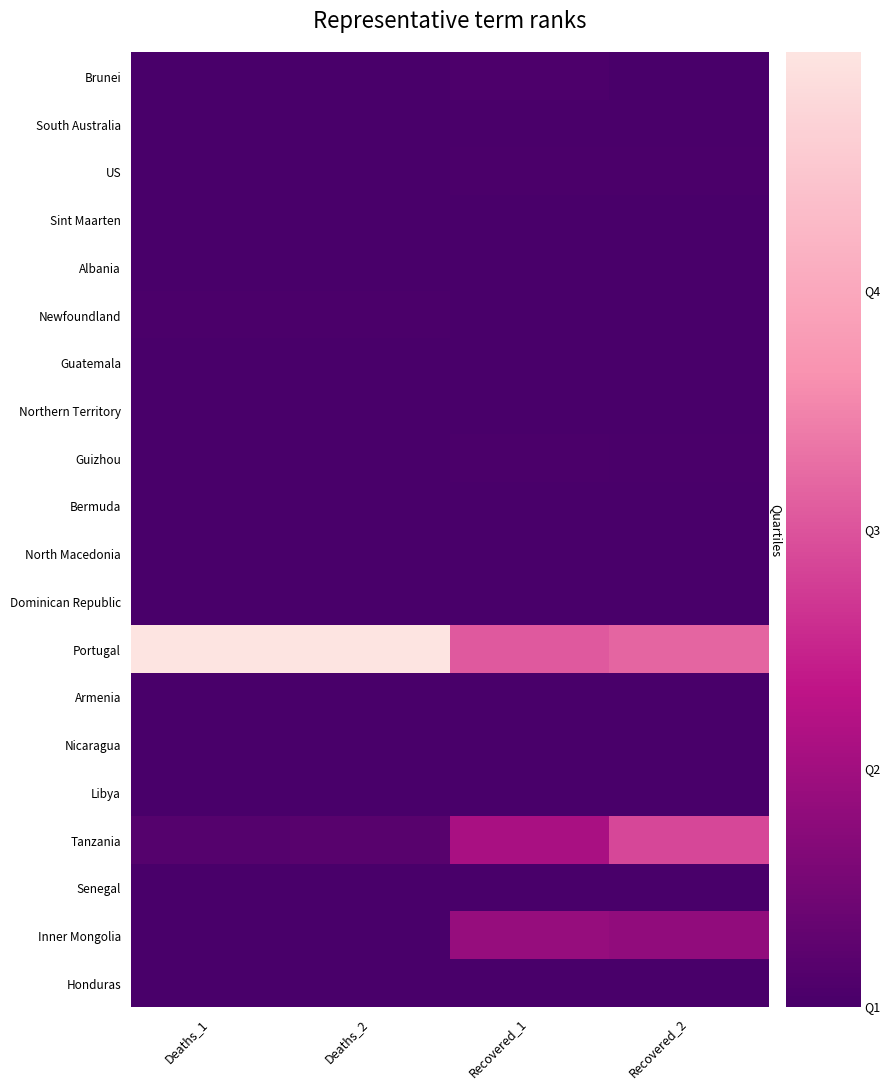

Between Recovered_1 and Recovered_2, which series saw the biggest shift?

Tanzania